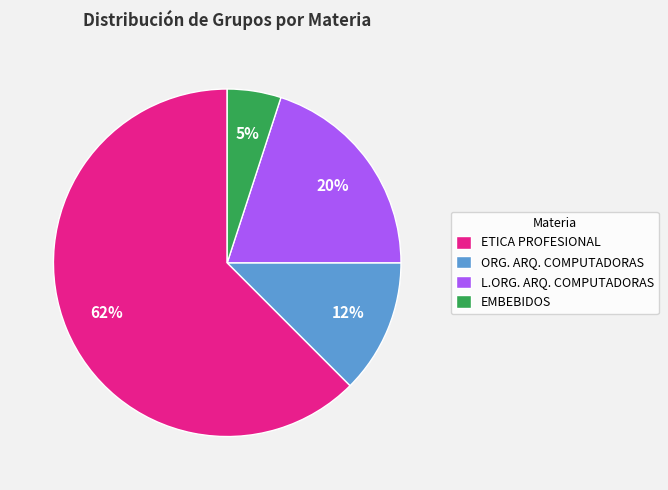

Count the number of slices in the pie.

4